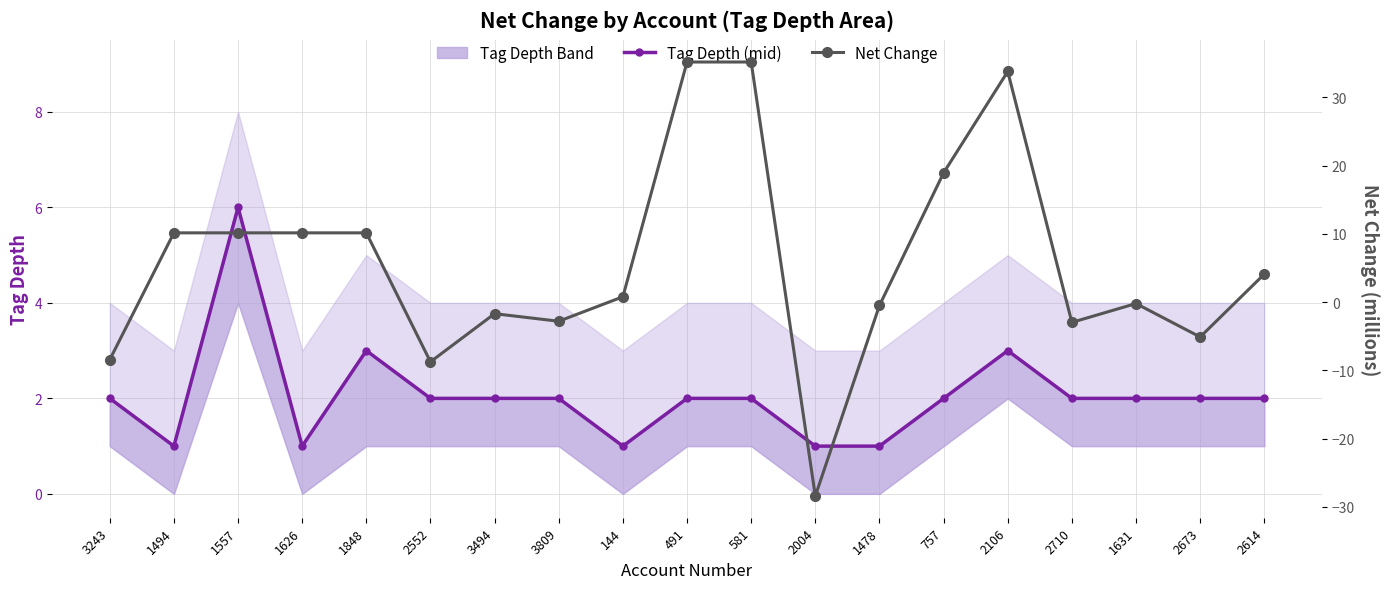

What position from the left is 2673?

18